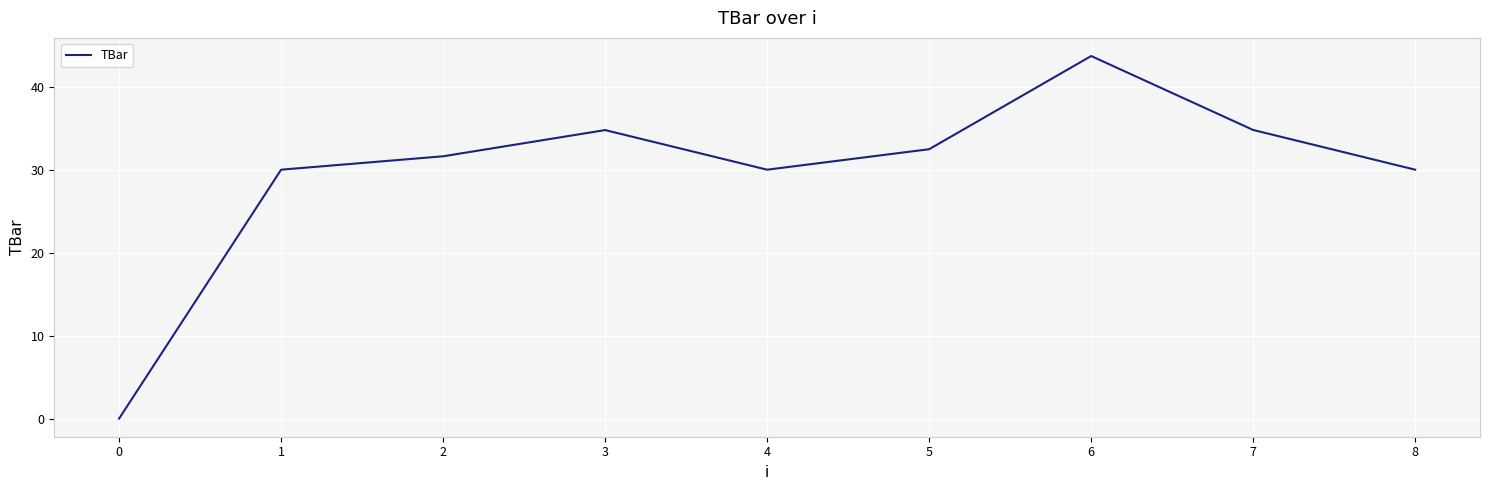

What is the change in value from 0 to 8?

+30.0